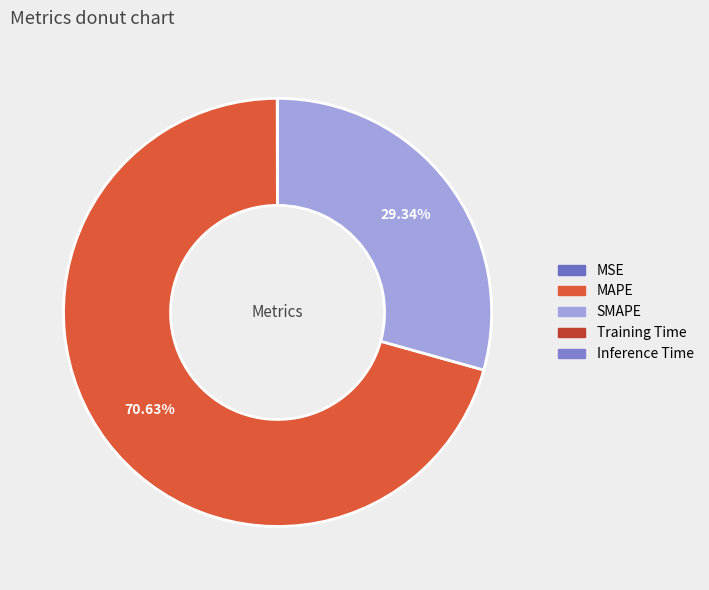

Is it true that Training Time is 1% of the pie?

False